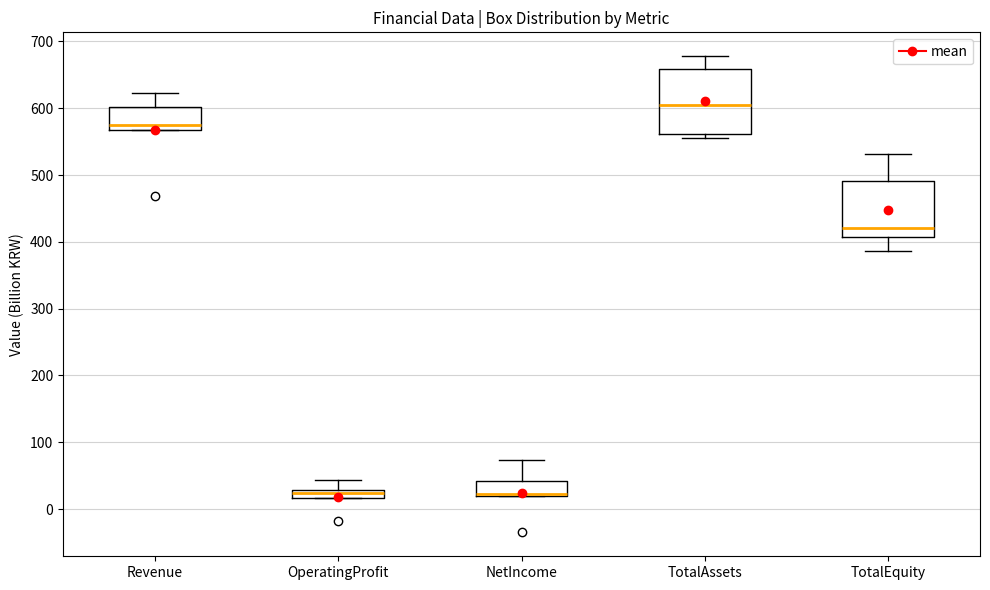

Comparing the boxes themselves (not the whiskers), which one is the tallest?

TotalAssets